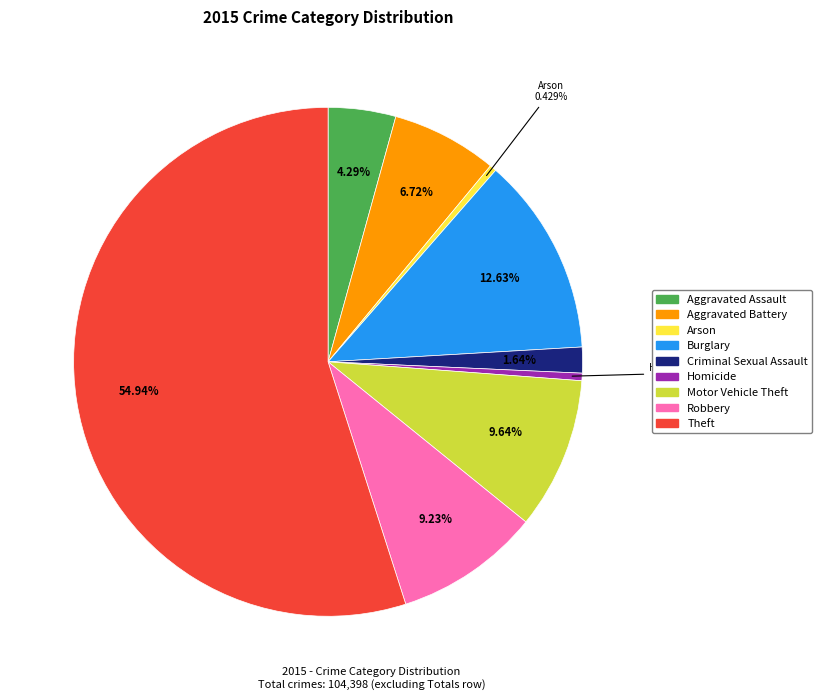

To the nearest percent, what percentage of the pie is Burglary?

13%